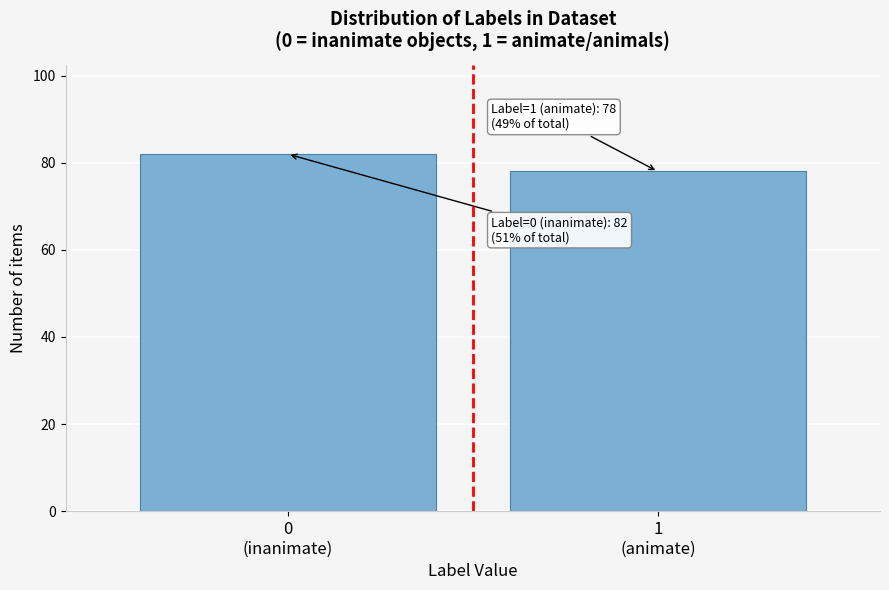

Reading left to right, extract all data points from this chart.

82	78